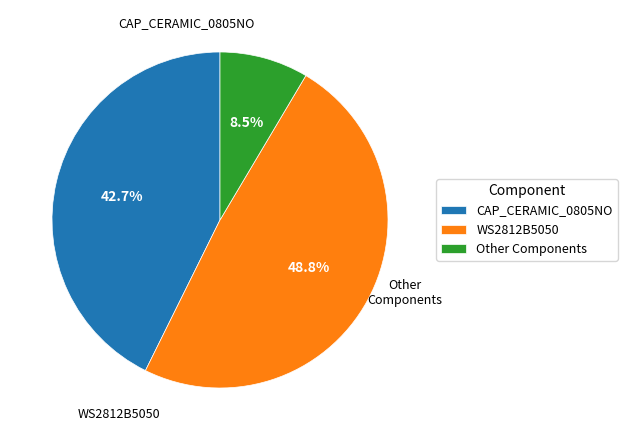

To the nearest percent, what is the average slice percentage?

33%